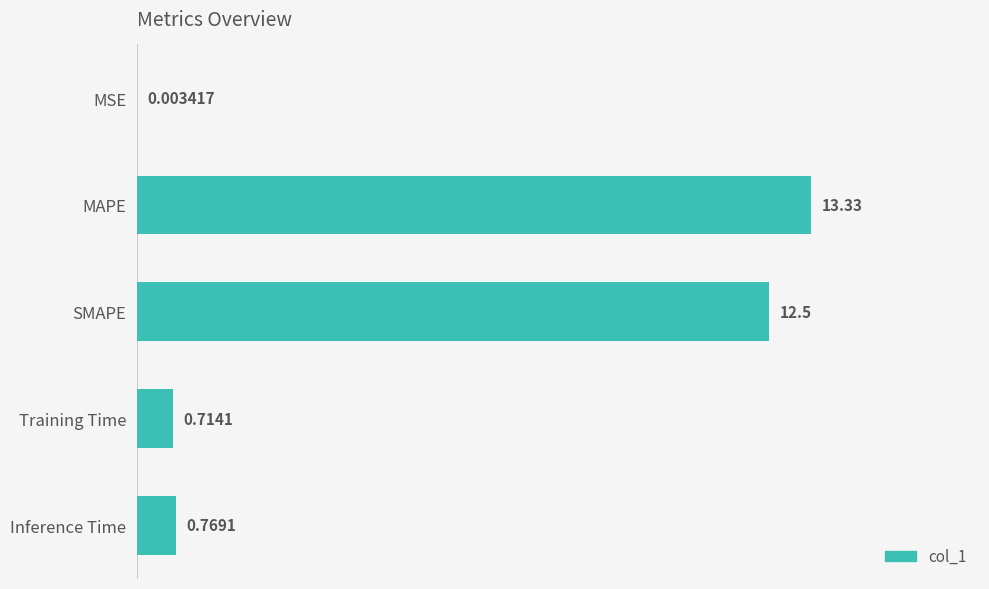

Are the bars grouped side by side (vs. stacked)?

No